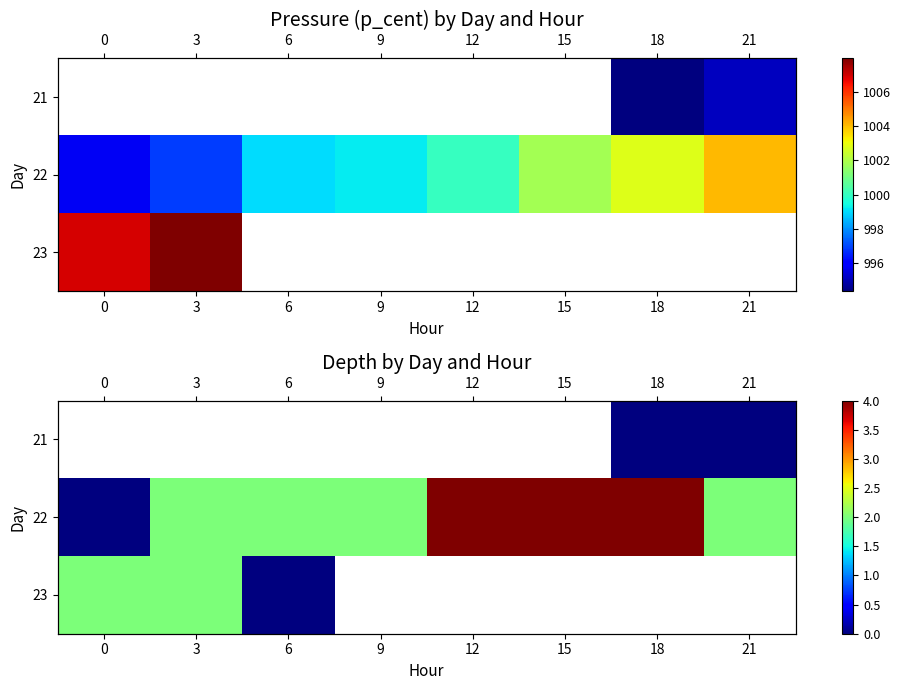

Which series changed the most between 12 and 15?

22